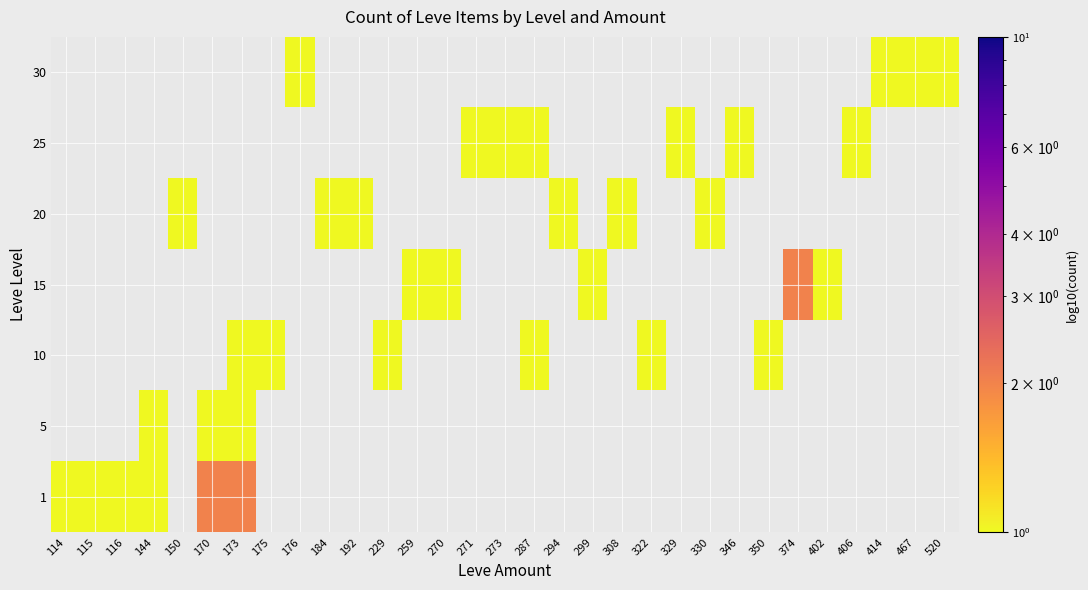

At which label does 1 reach its peak?

170